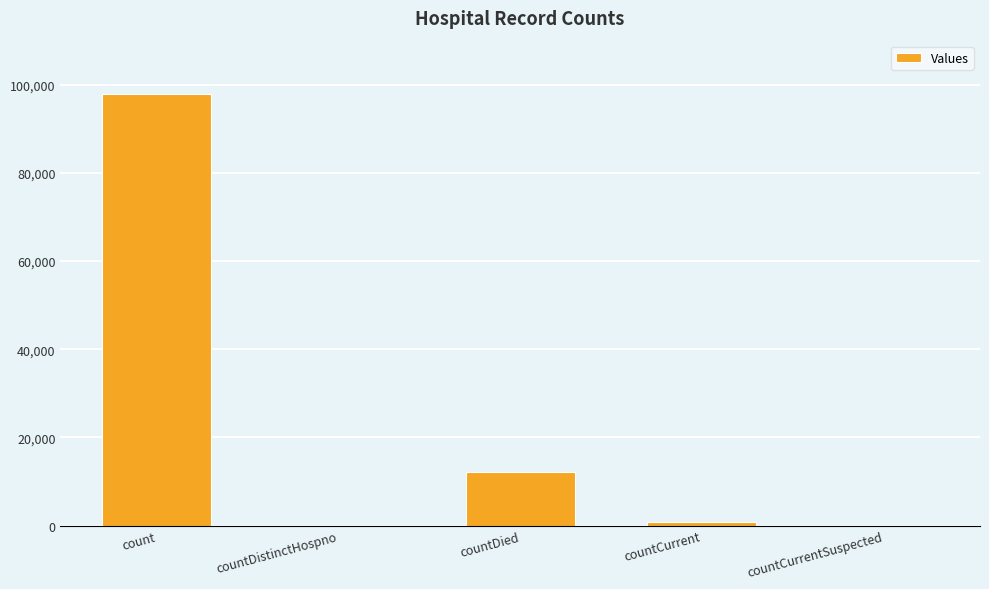

What is the maximum value shown in the chart?

97978